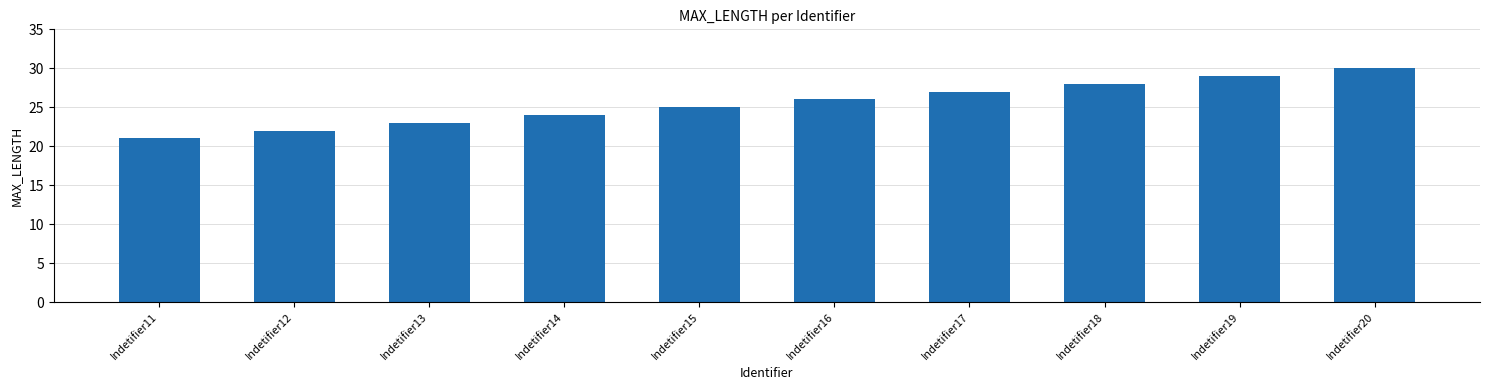

Read the value at Indetifier19.

29